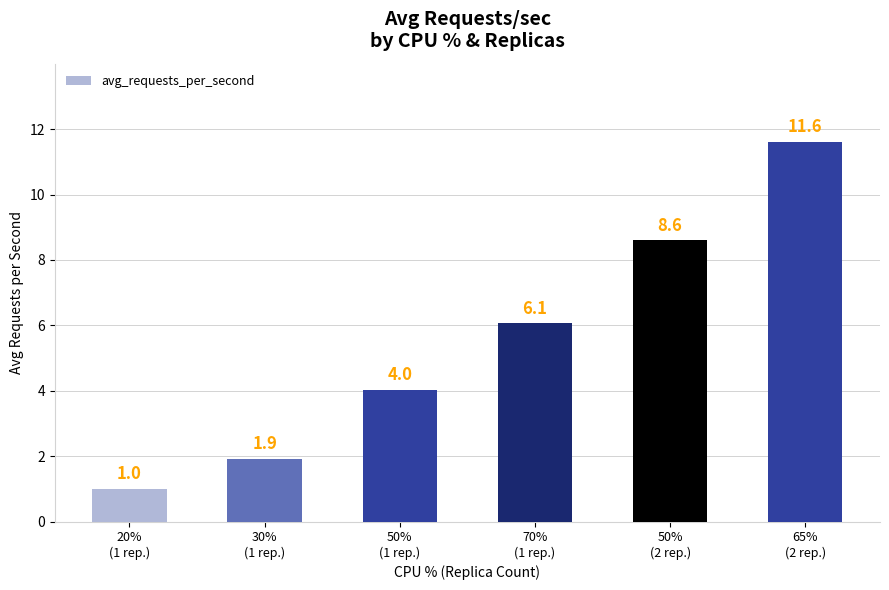

Is it true that the value at 30%
(1 rep.) is 1.1?

False